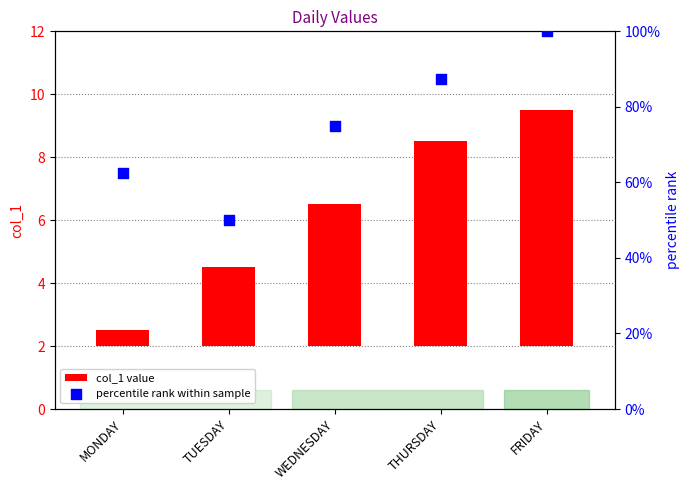

Which series contains the highest Y value?

percentile rank within sample